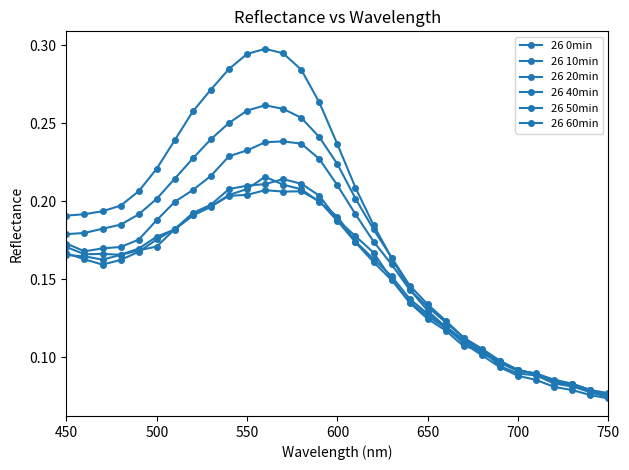

How many categories are shown in the chart?

31